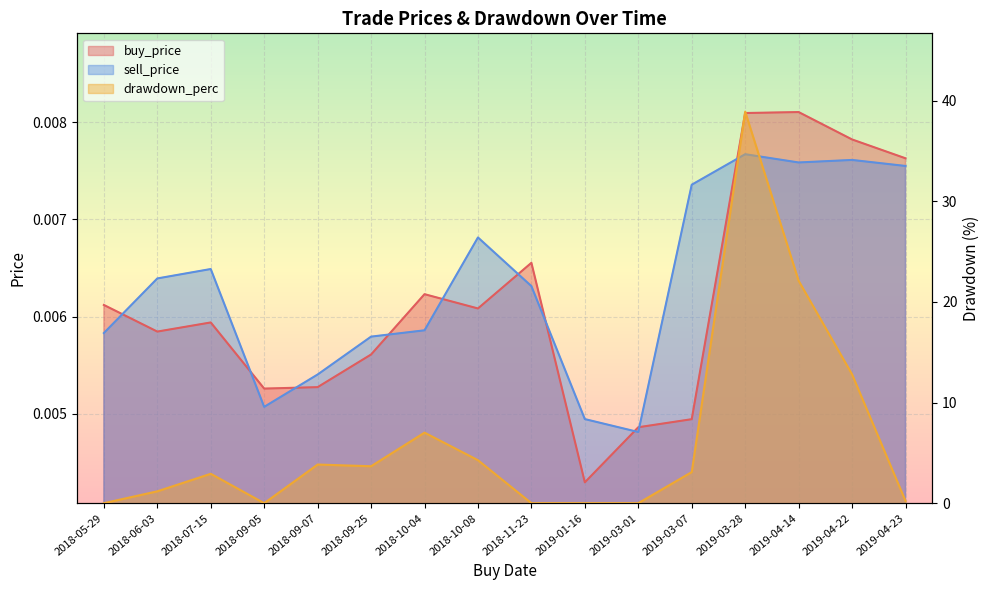

Reading right to left, what are all the values shown in this chart?

buy_price: 2019-04-23=0.0	2019-04-22=0.0	2019-04-14=0.0	2019-03-28=0.0	2019-03-07=0.0	2019-03-01=0.0	2019-01-16=0.0	2018-11-23=0.0	2018-10-08=0.0	2018-10-04=0.0	2018-09-25=0.0	2018-09-07=0.0	2018-09-05=0.0	2018-07-15=0.0	2018-06-03=0.0	2018-05-29=0.0
sell_price: 2019-04-23=0.0	2019-04-22=0.0	2019-04-14=0.0	2019-03-28=0.0	2019-03-07=0.0	2019-03-01=0.0	2019-01-16=0.0	2018-11-23=0.0	2018-10-08=0.0	2018-10-04=0.0	2018-09-25=0.0	2018-09-07=0.0	2018-09-05=0.0	2018-07-15=0.0	2018-06-03=0.0	2018-05-29=0.0
drawdown_perc: 2019-04-23=0.2	2019-04-22=12.8	2019-04-14=22.1	2019-03-28=38.9	2019-03-07=3.1	2019-03-01=0.0	2019-01-16=0.0	2018-11-23=0.0	2018-10-08=4.3	2018-10-04=7.0	2018-09-25=3.7	2018-09-07=3.8	2018-09-05=0.0	2018-07-15=2.9	2018-06-03=1.2	2018-05-29=0.0